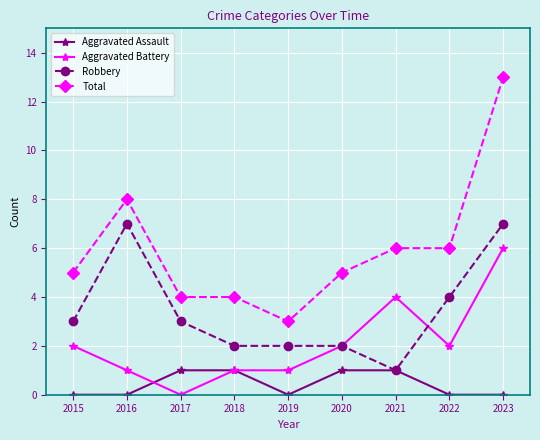

What is the difference between the second highest and second lowest values in the Aggravated Assault series?

1